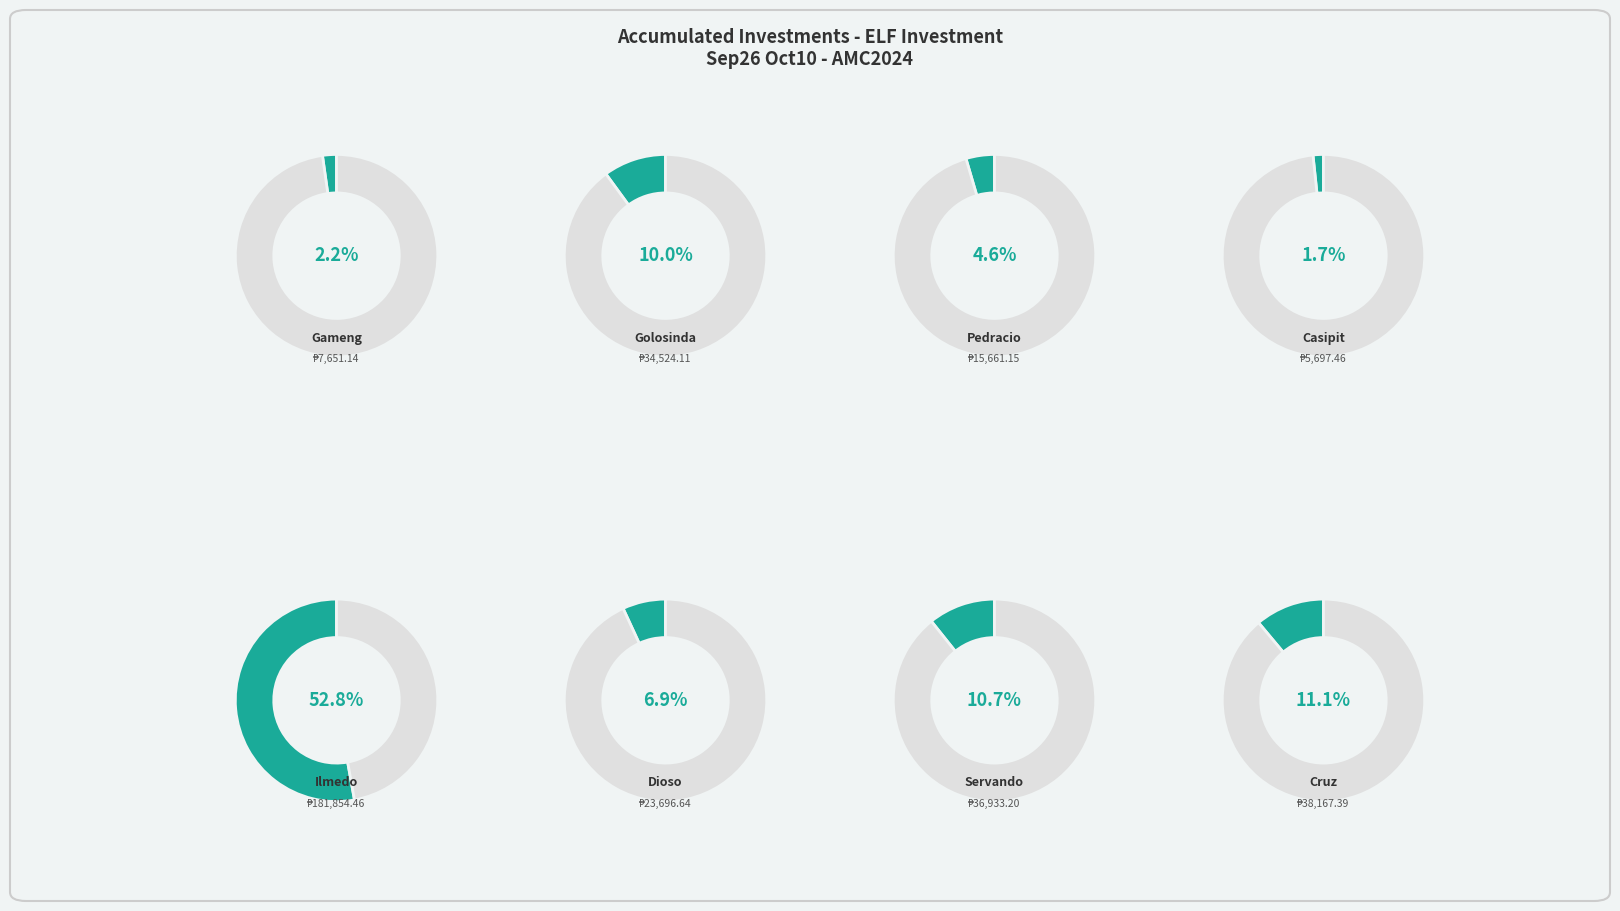

What is the majority slice?

ILMEDO, WALLY LIZARDA